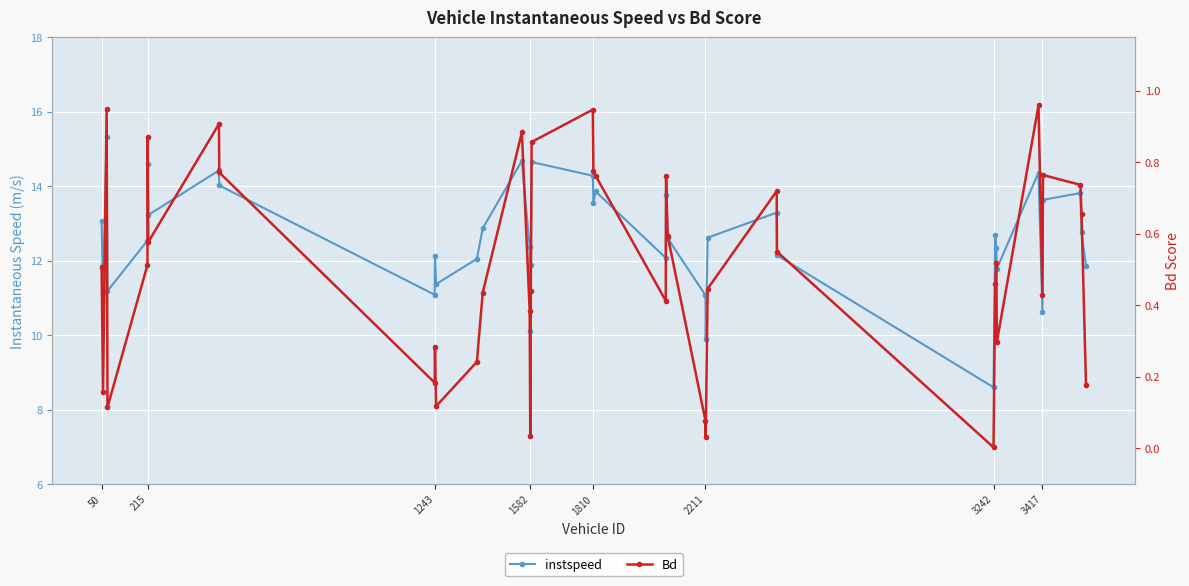

True or false: instspeed and Bd cross at least once.

False